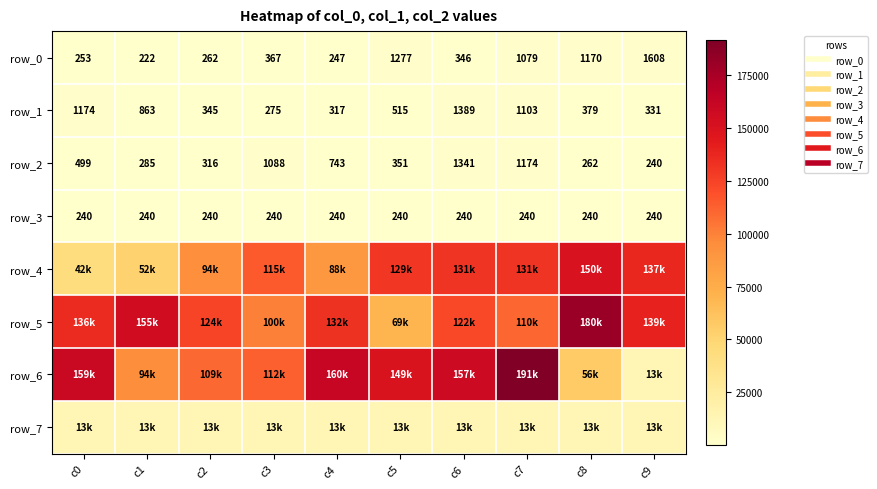

Where is row_0 nearest to the value 915?

c7